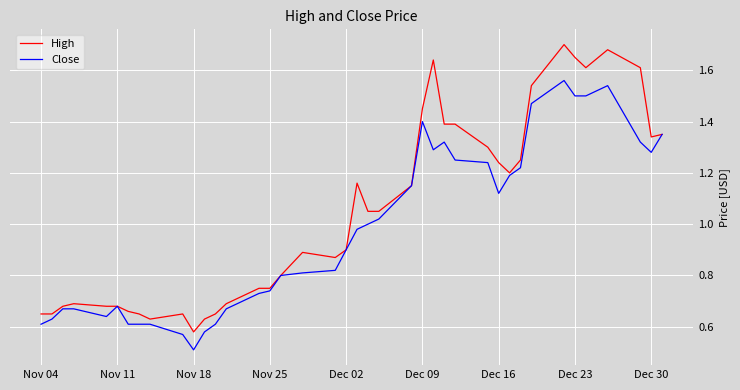

Which series has the widest spread of values?

High